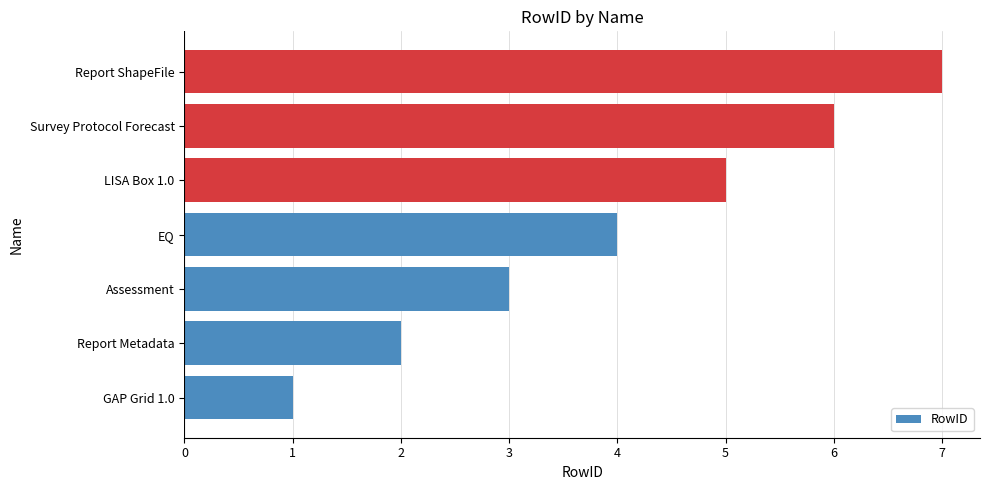

Rank the categories by value from lowest to highest.

GAP Grid 1.0, Report Metadata, Assessment, EQ, LISA Box 1.0, Survey Protocol Forecast, Report ShapeFile